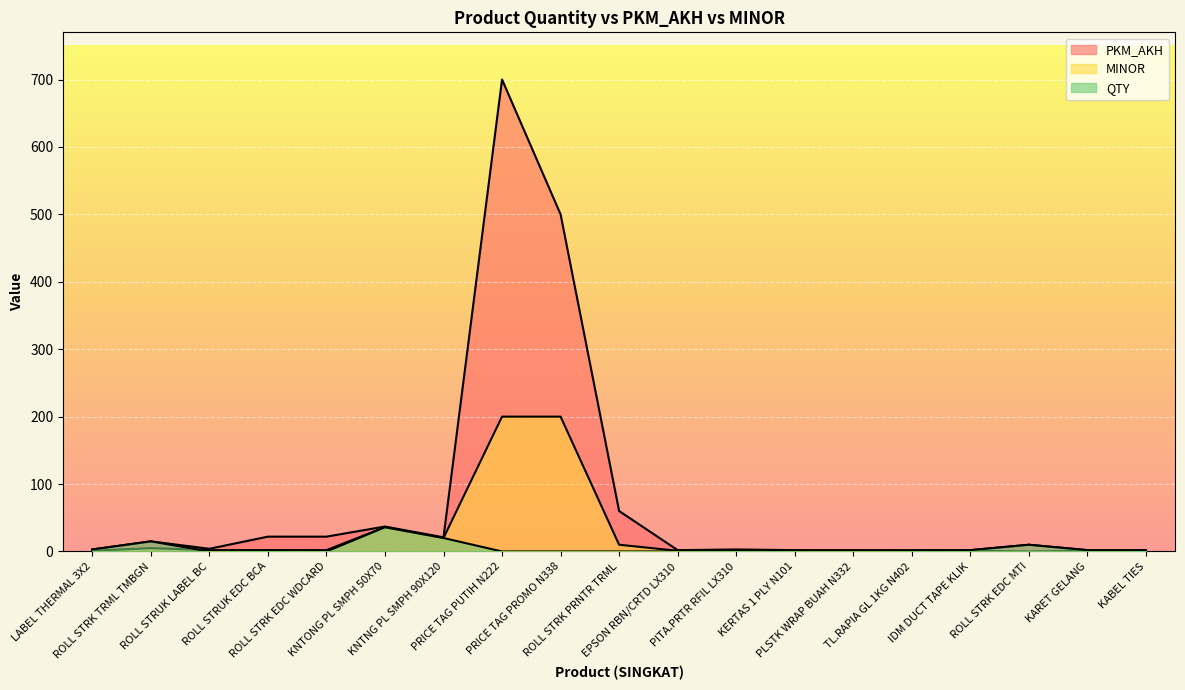

At which category does MINOR reach its first local valley?

KNTNG PL SMPH 90X120